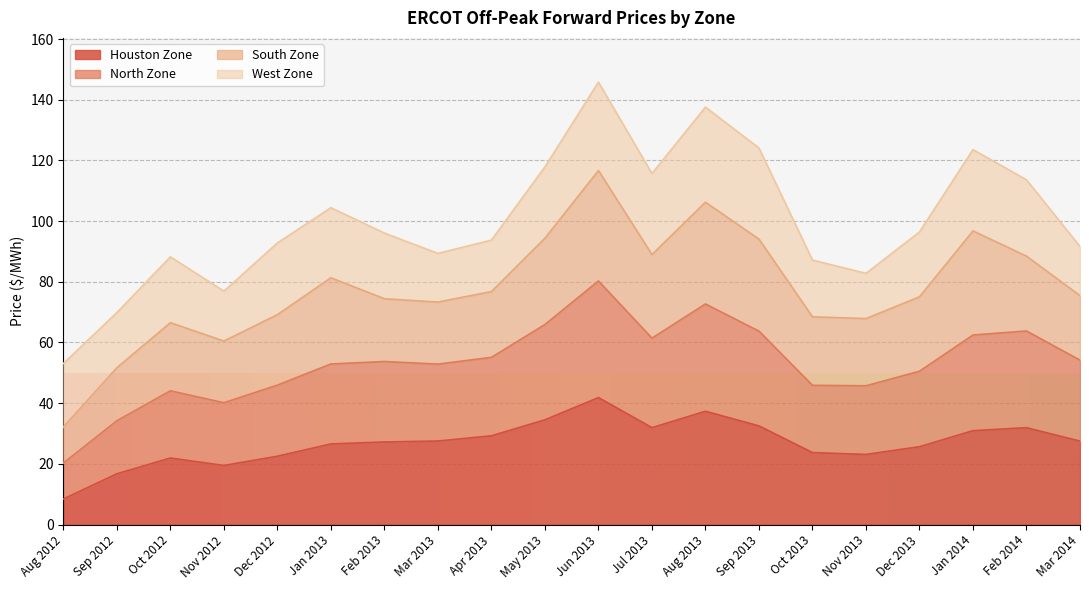

Where does the Houston Zone series first go above 27?

Feb 2013